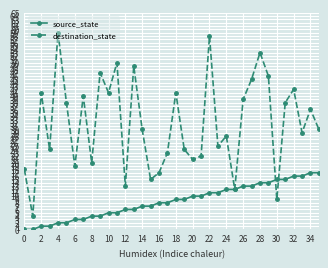

What are all the series names shown in the legend?

source_state, destination_state